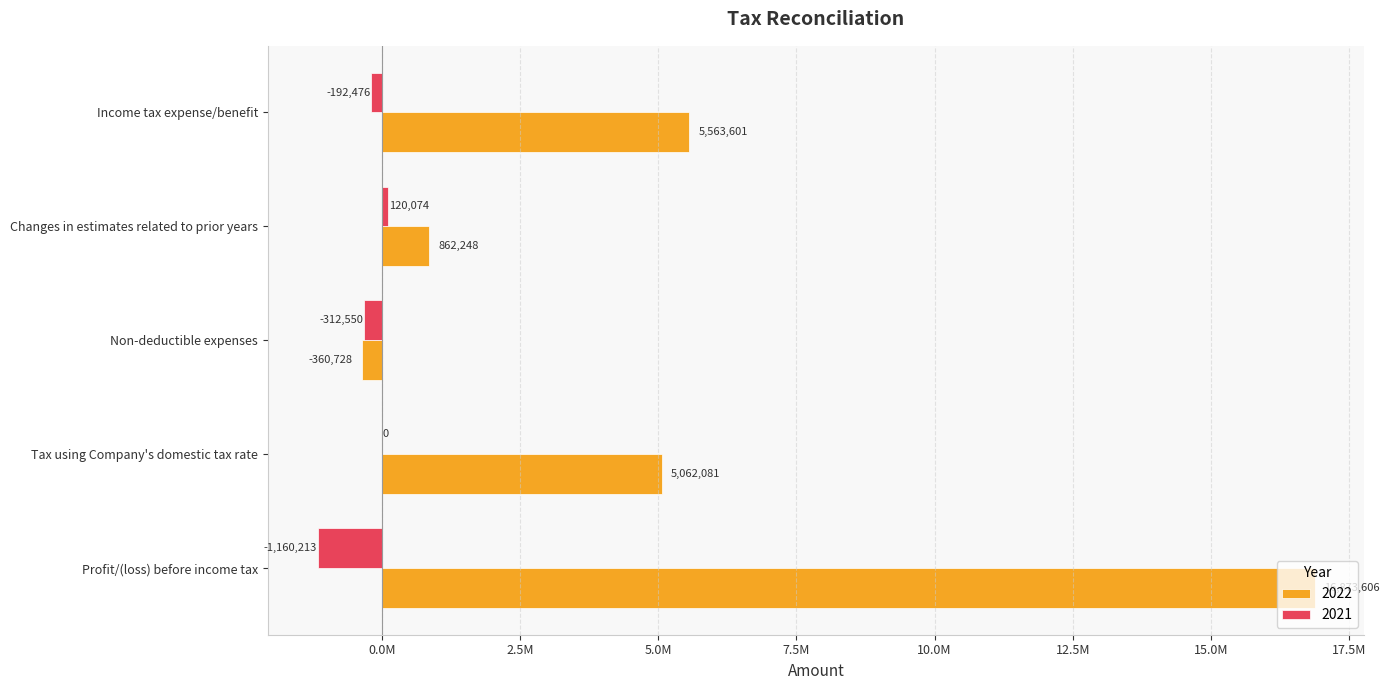

What is the difference between the highest and lowest values at Changes in estimates related to prior years?

742174